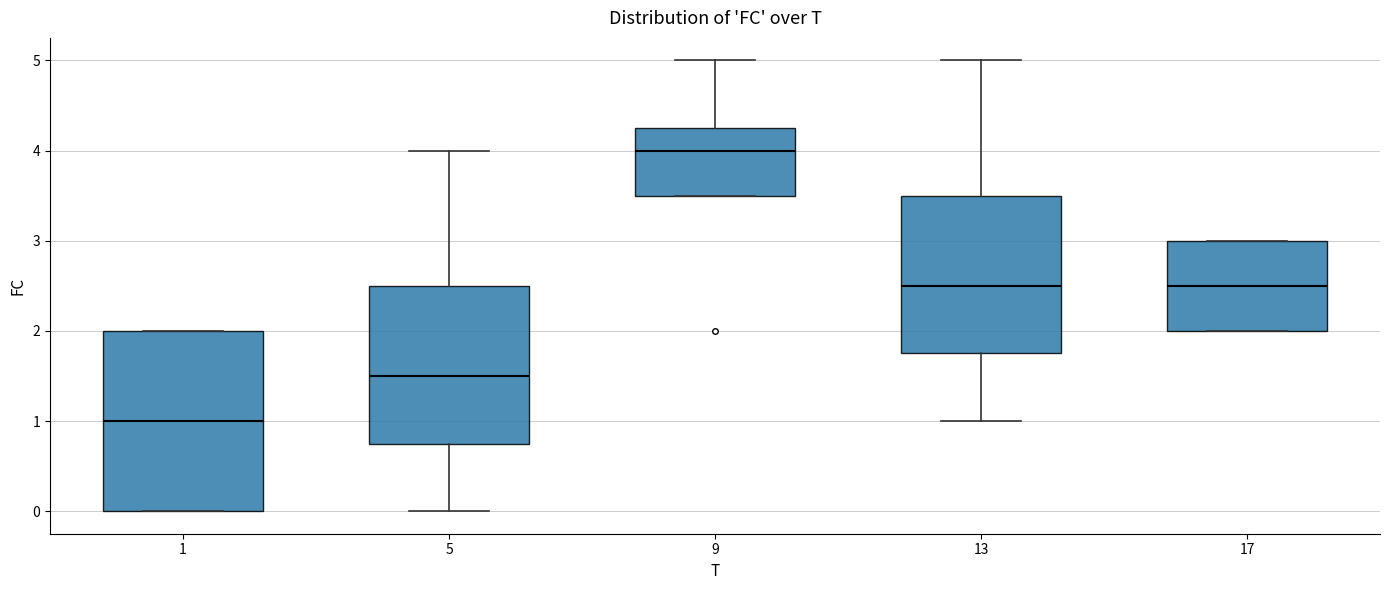

Reading left to right, read every box against the y-axis: the position of its median line, the range the box covers, and the ends of its whiskers. The values are not printed on the chart, so give them approximately, as read against the axis.

1: median 1.0, box 0.0 to 2.0, whiskers 0.0 to 2.0
5: median 1.5, box 0.8 to 2.5, whiskers 0.0 to 4.0
9: median 4.0, box 3.5 to 4.3, whiskers 3.5 to 5.0
13: median 2.5, box 1.8 to 3.5, whiskers 1.0 to 5.0
17: median 2.5, box 2.0 to 3.0, whiskers 2.0 to 3.0